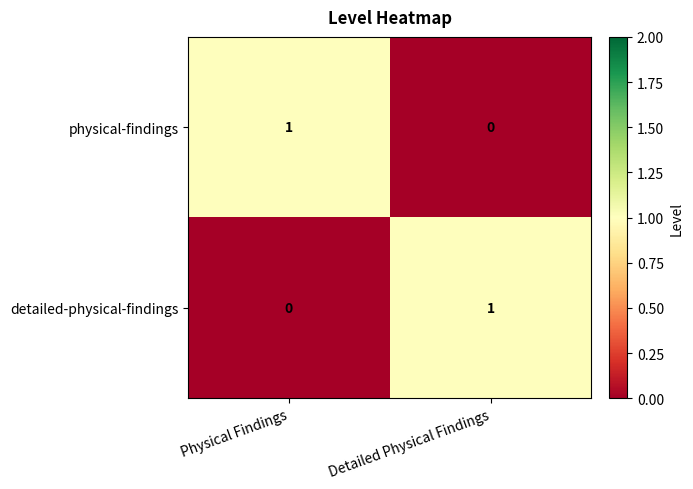

Reading left to right, transcribe all the data shown in this chart.

physical-findings: 1	0
detailed-physical-findings: 0	1